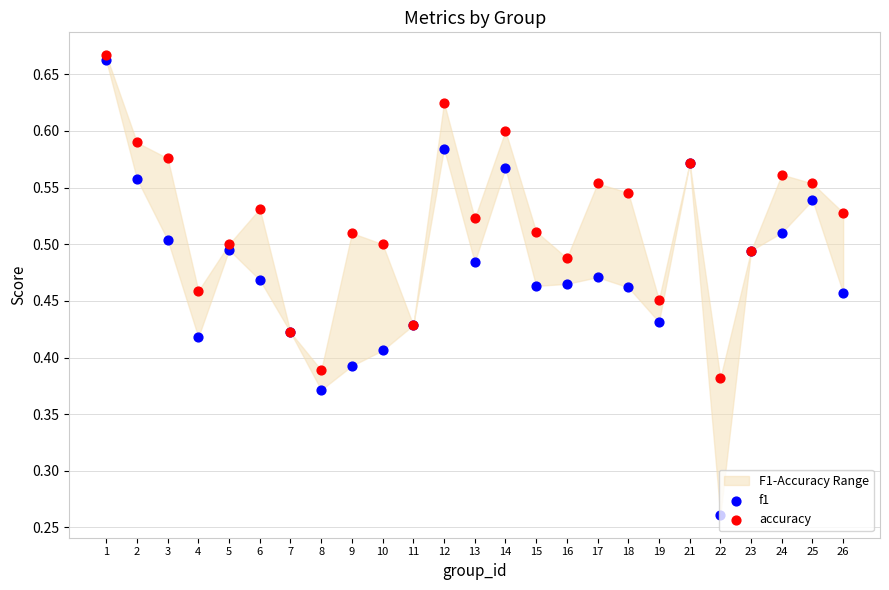

What is the total value across all series at 1?

1.3